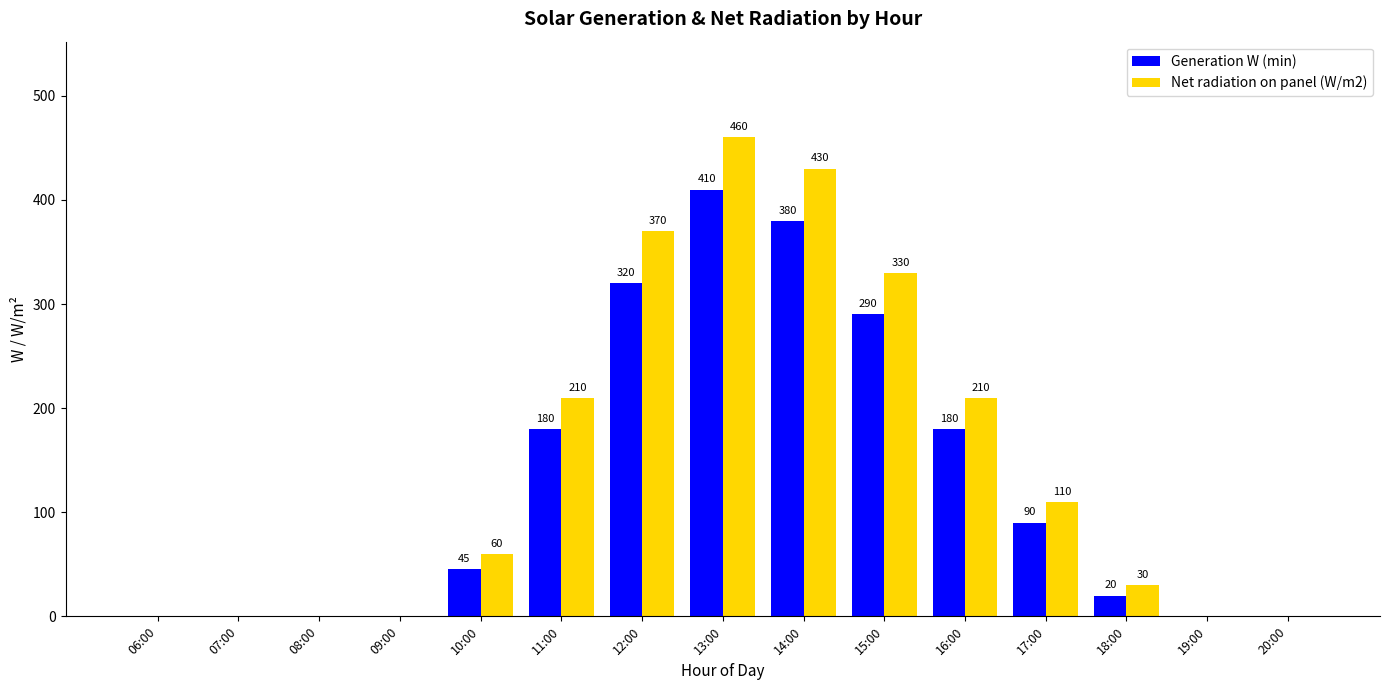

What is the sum of the Net radiation on panel (W/m2) values at 20:00 and 15:00?

330